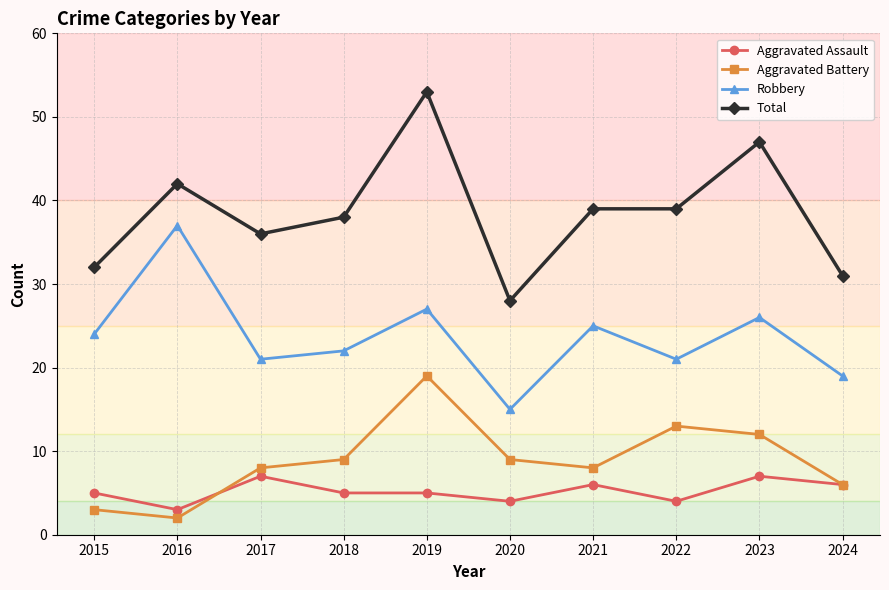

How many data points does each series have?

10